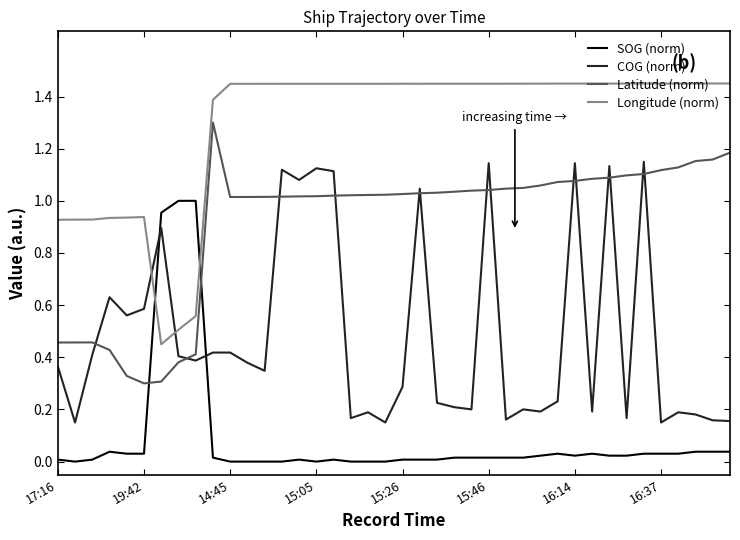

After their last crossing, which series has the higher values: Latitude (norm) or COG (norm)?

Latitude (norm)